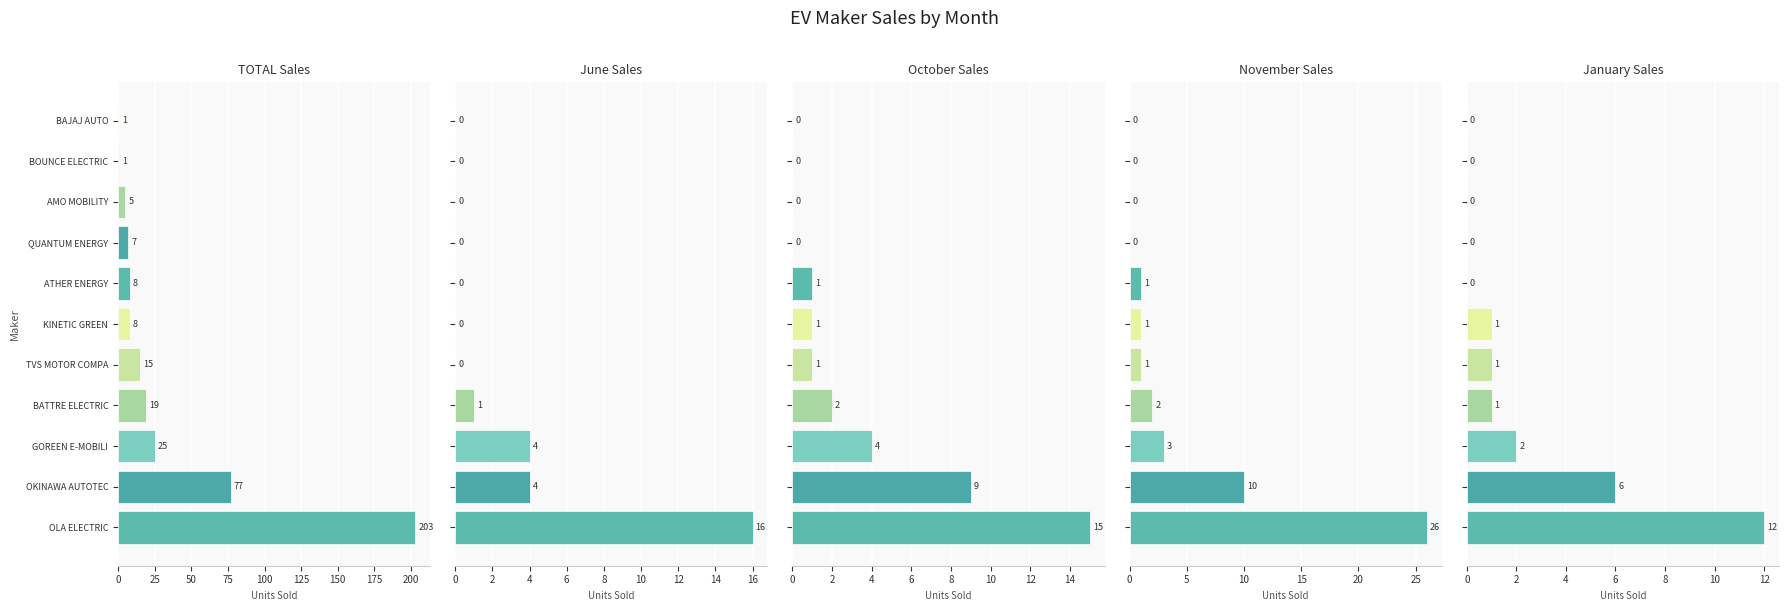

Which series has the largest total across all categories?

TOTAL